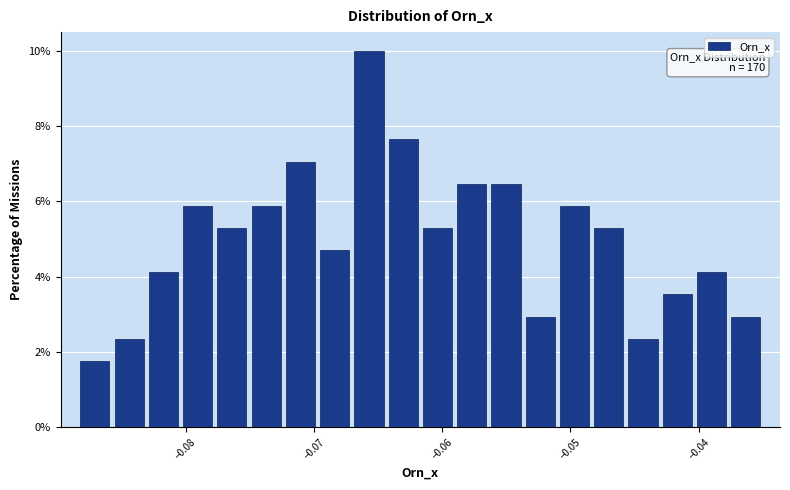

Around what value on the x-axis is the tallest bar? Give the approximate position of its centre, as read against the axis.

-0.066